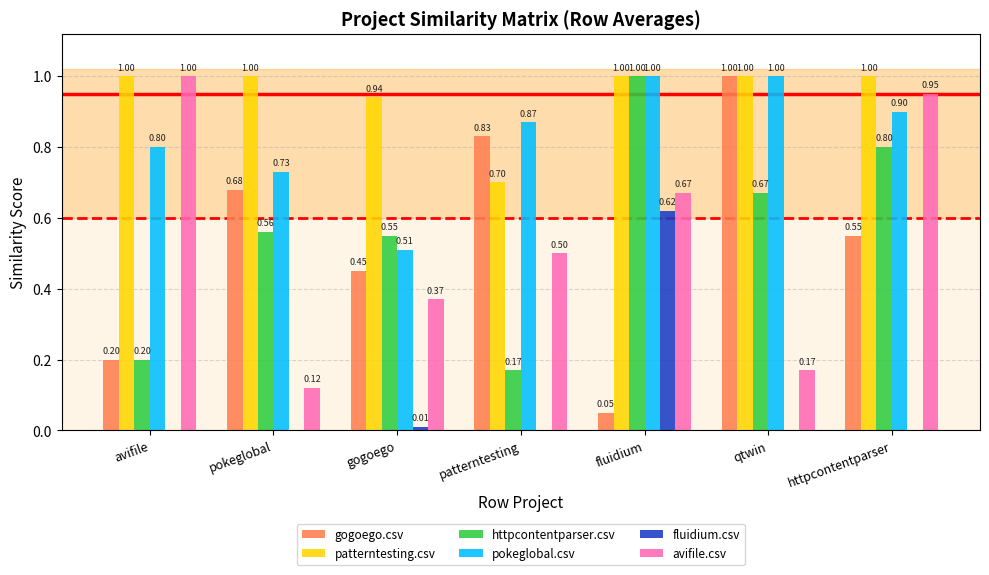

Which series has the largest total across all categories?

patterntesting.csv